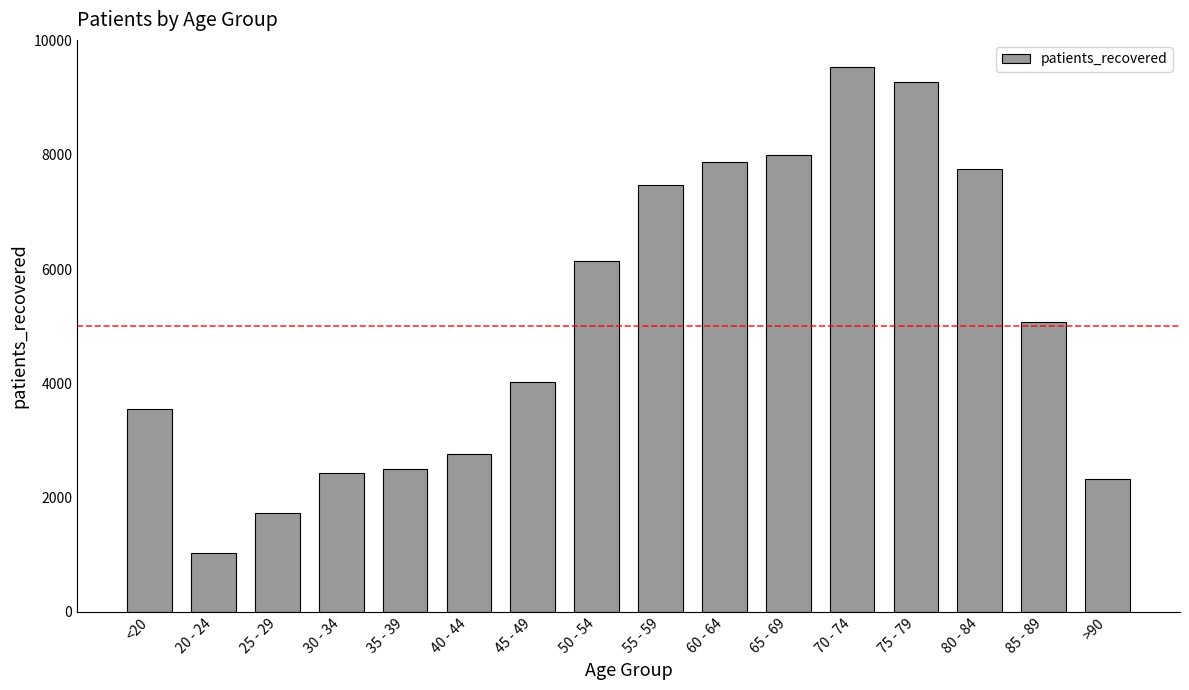

At which category does the chart reach its peak across all series?

70 - 74